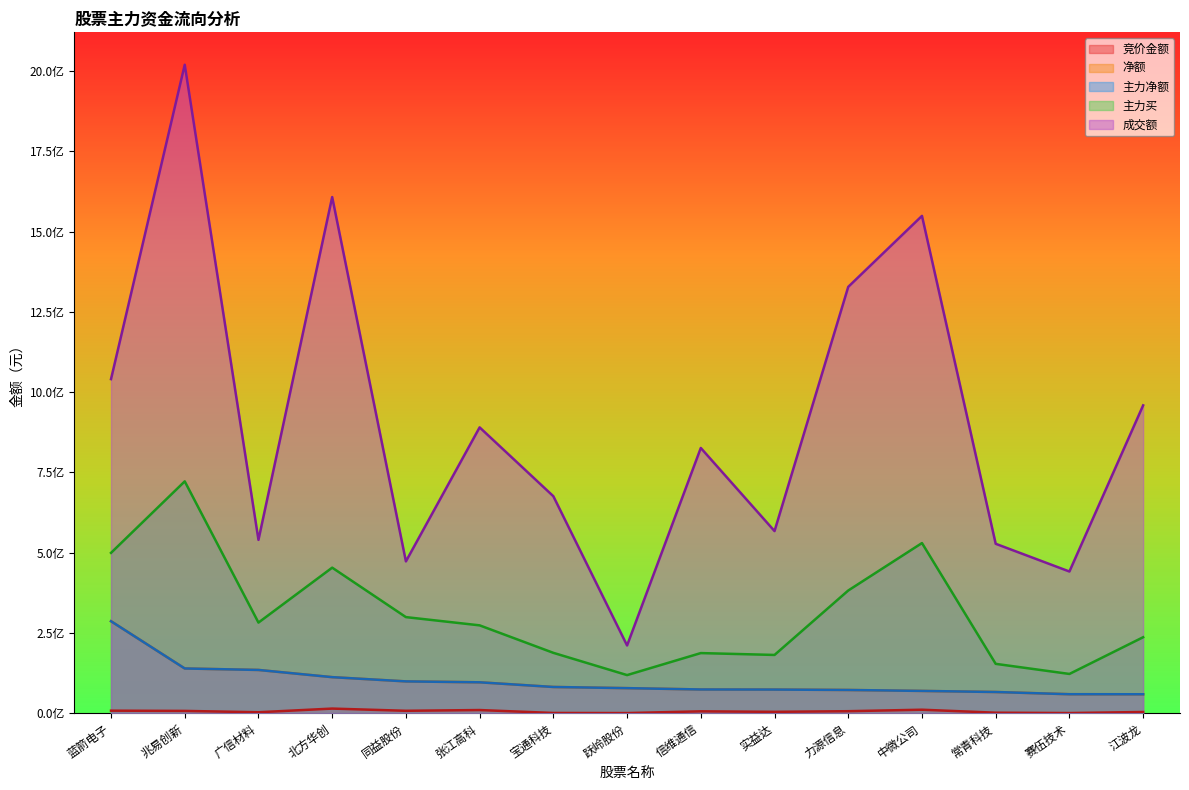

What is the value of the 净额 point at the 6th from the left?

95988442